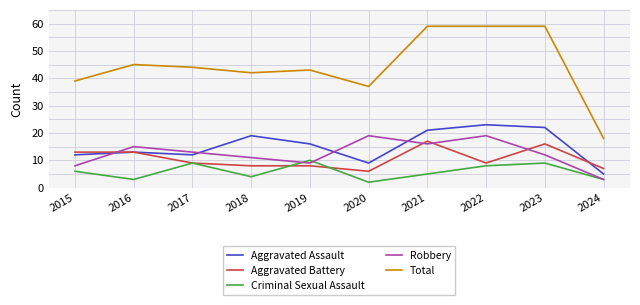

True or false: Total has a value of 44 at 2017.

True